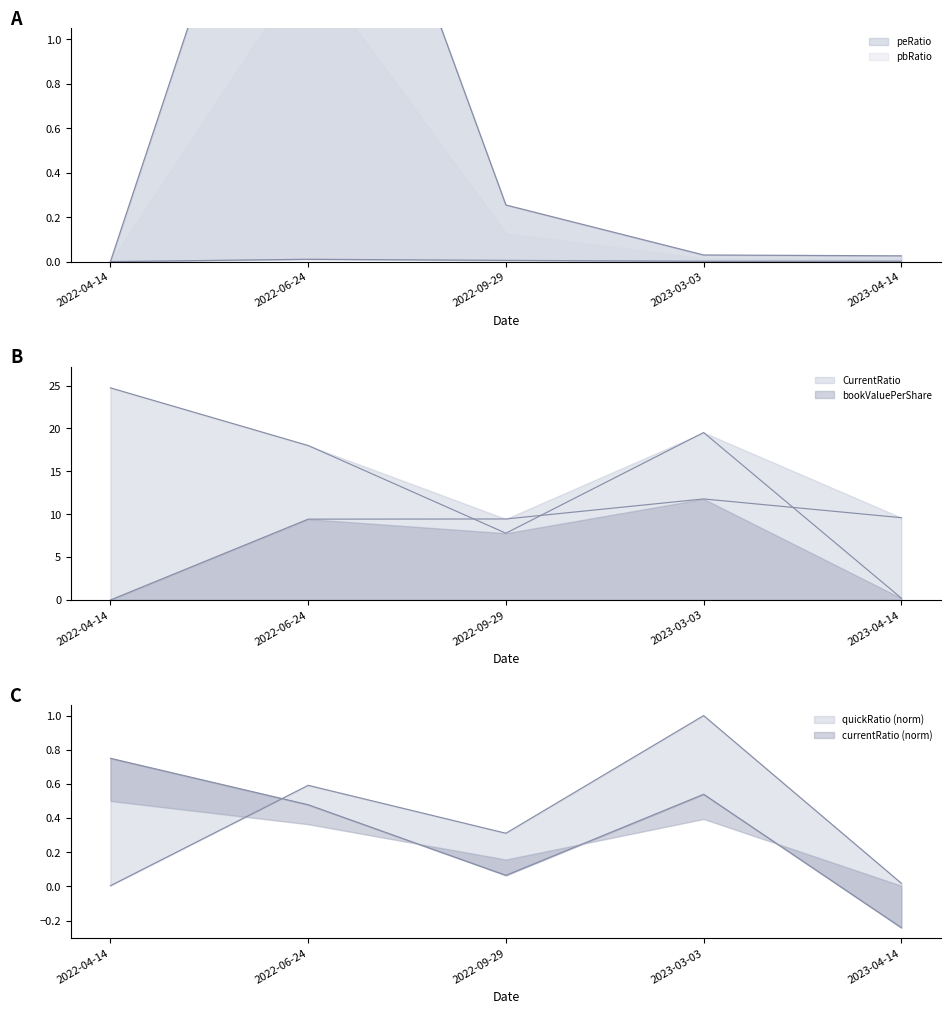

Where is the first local maximum for peRatio?

2022-06-24